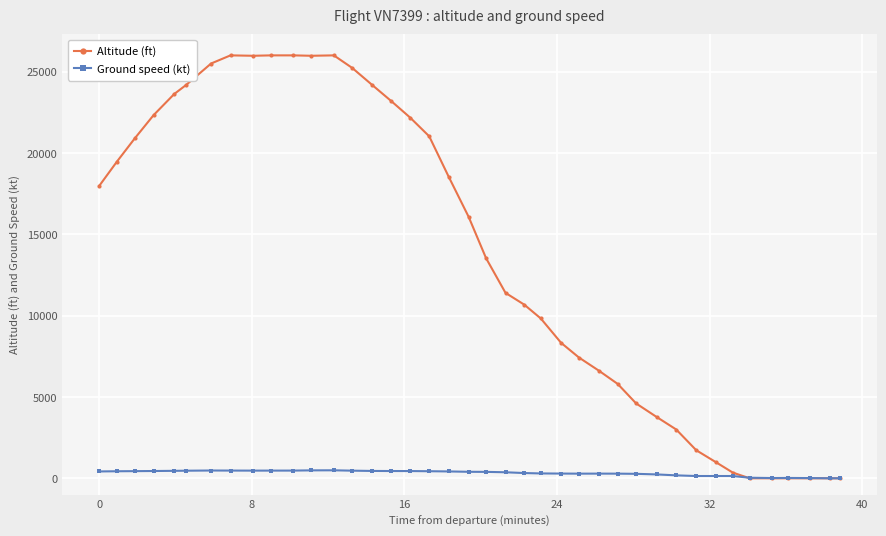

How many categories are shown in the chart?

40